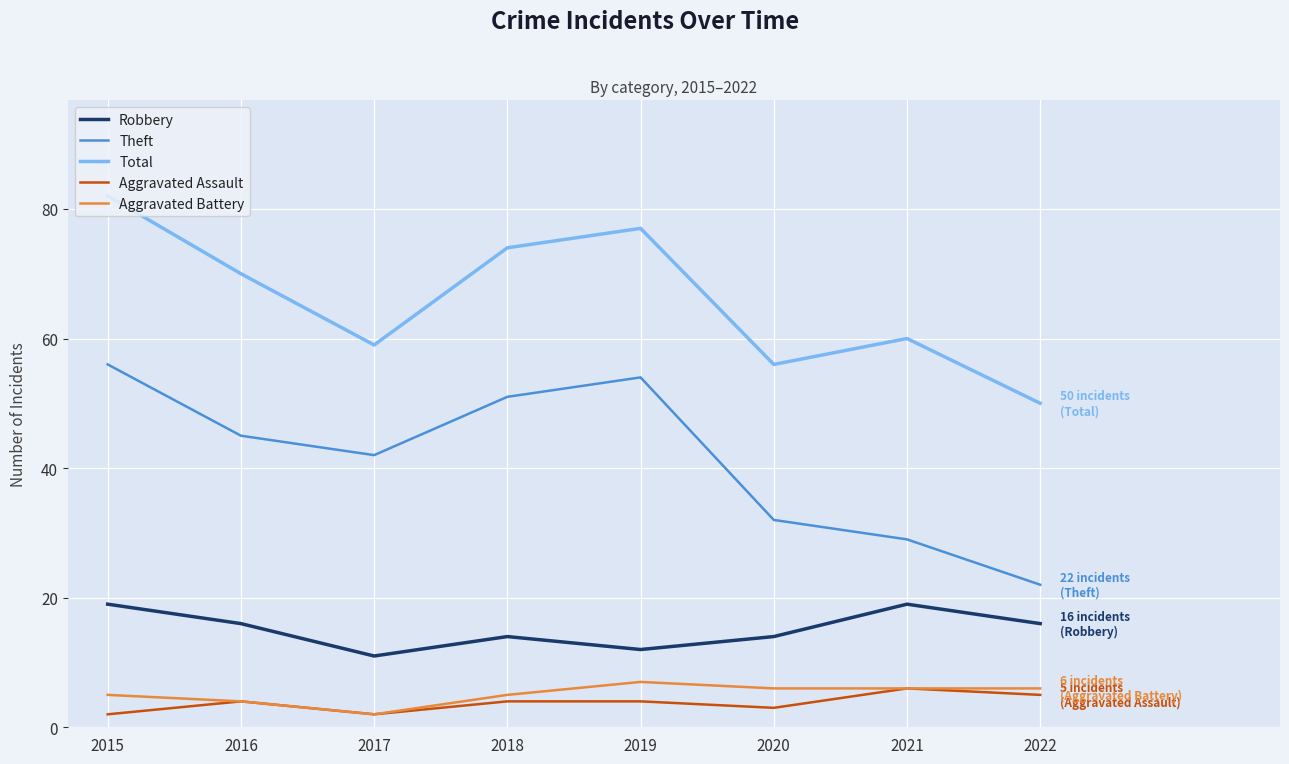

How many lines are shown in the chart?

5